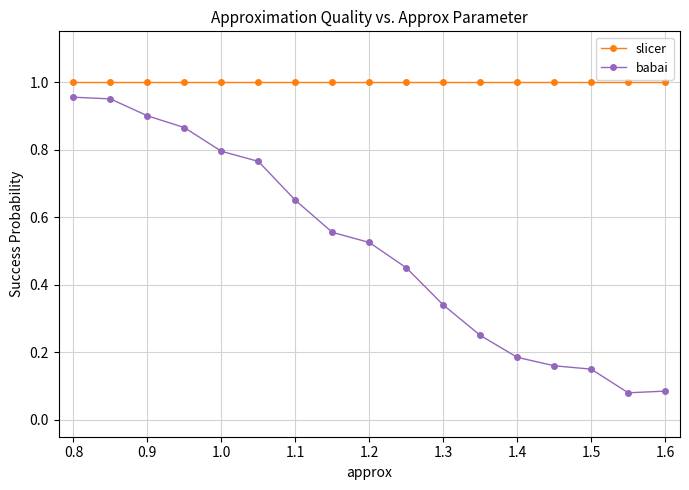

True or false: babai and slicer cross at least once.

False